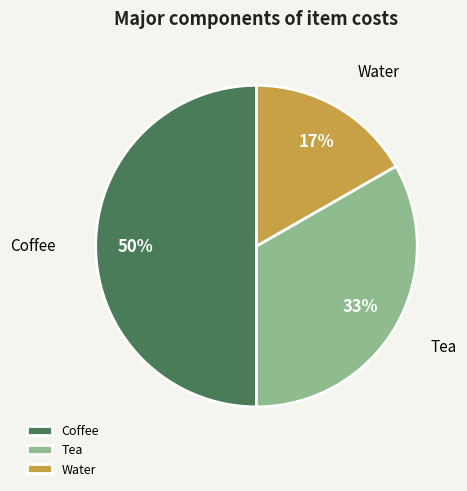

Which slice is the smallest?

Water